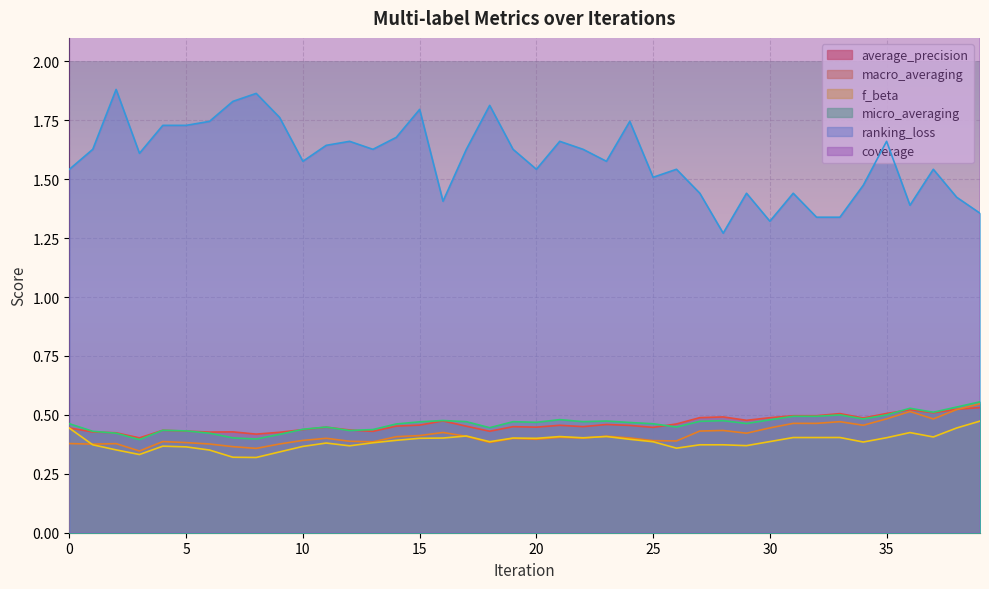

At 39, list the series in order from largest to smallest.

coverage, ranking_loss, micro_averaging, macro_averaging, average_precision, f_beta